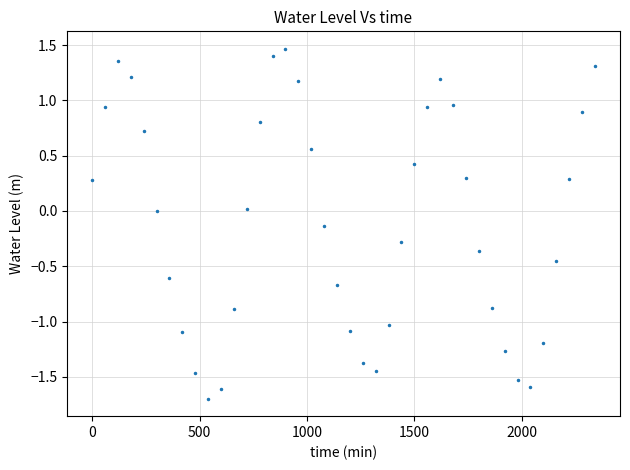

What is the sum of all values?

-4.4